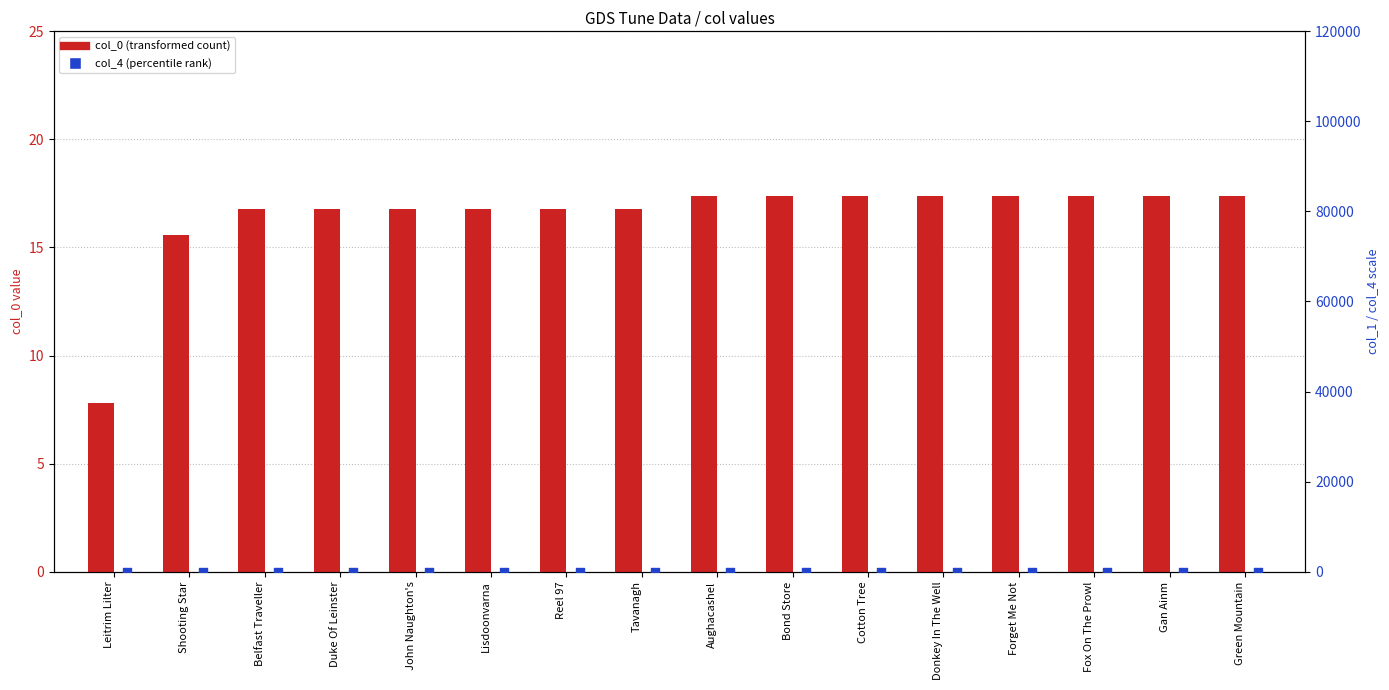

What are all the series names shown in the legend?

col_0 (transformed count), col_4 (percentile rank)